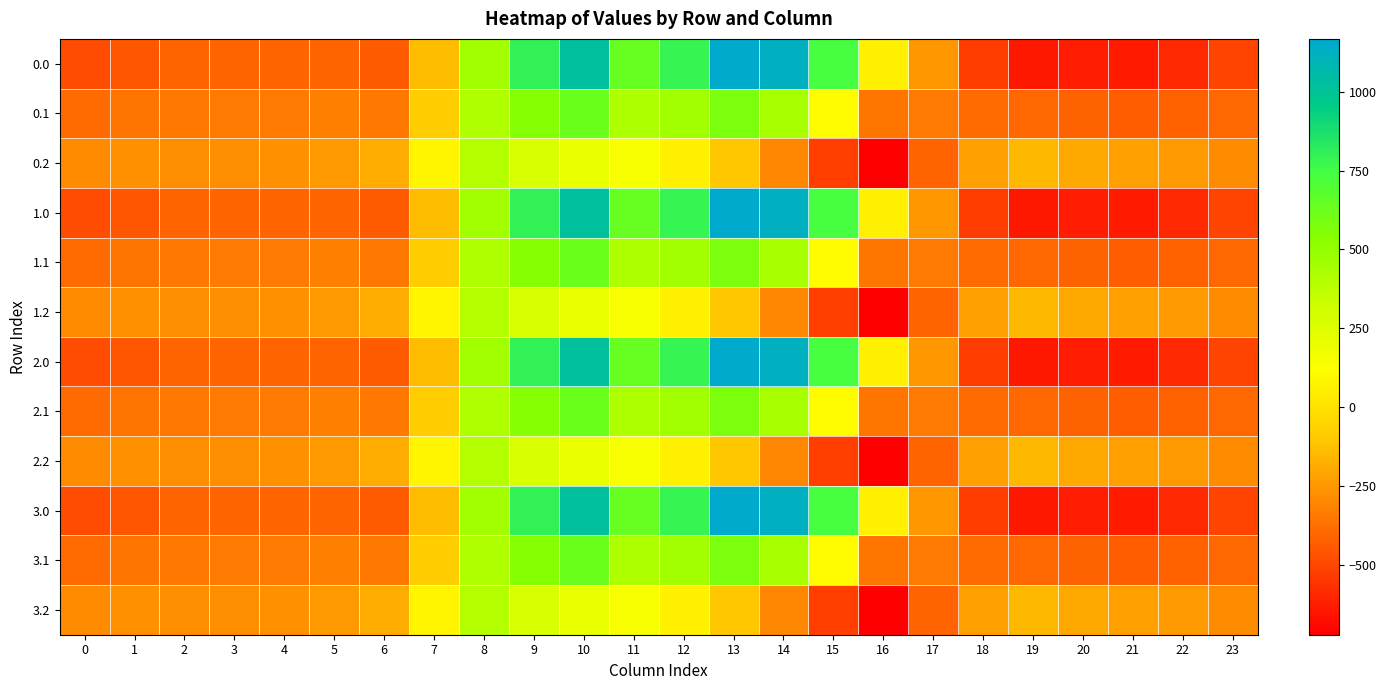

Which label corresponds to the smallest value in the chart?

16